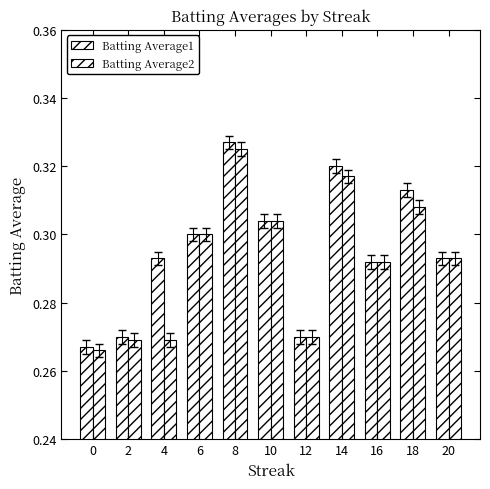

Which label corresponds to the largest value in the chart?

8